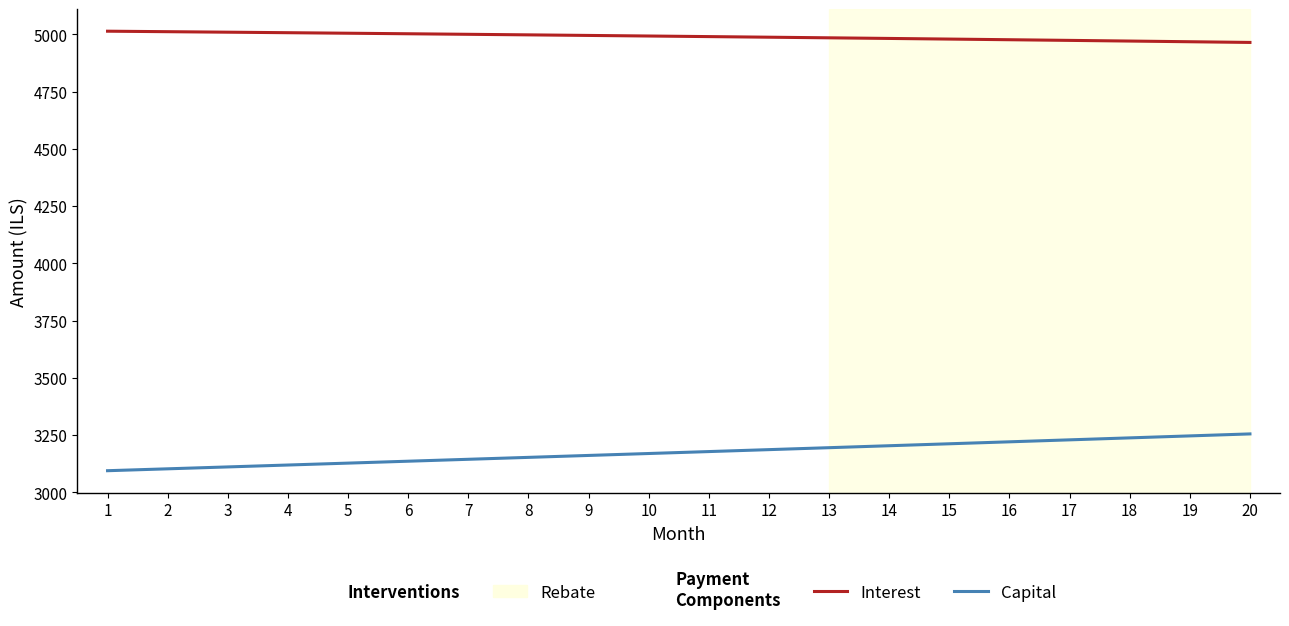

The value of Interest at 20 is 6496.0. True or false?

False